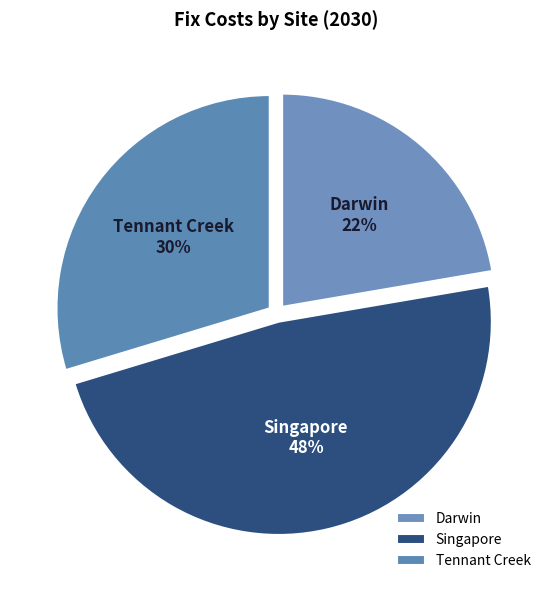

Count the number of slices in the pie.

3